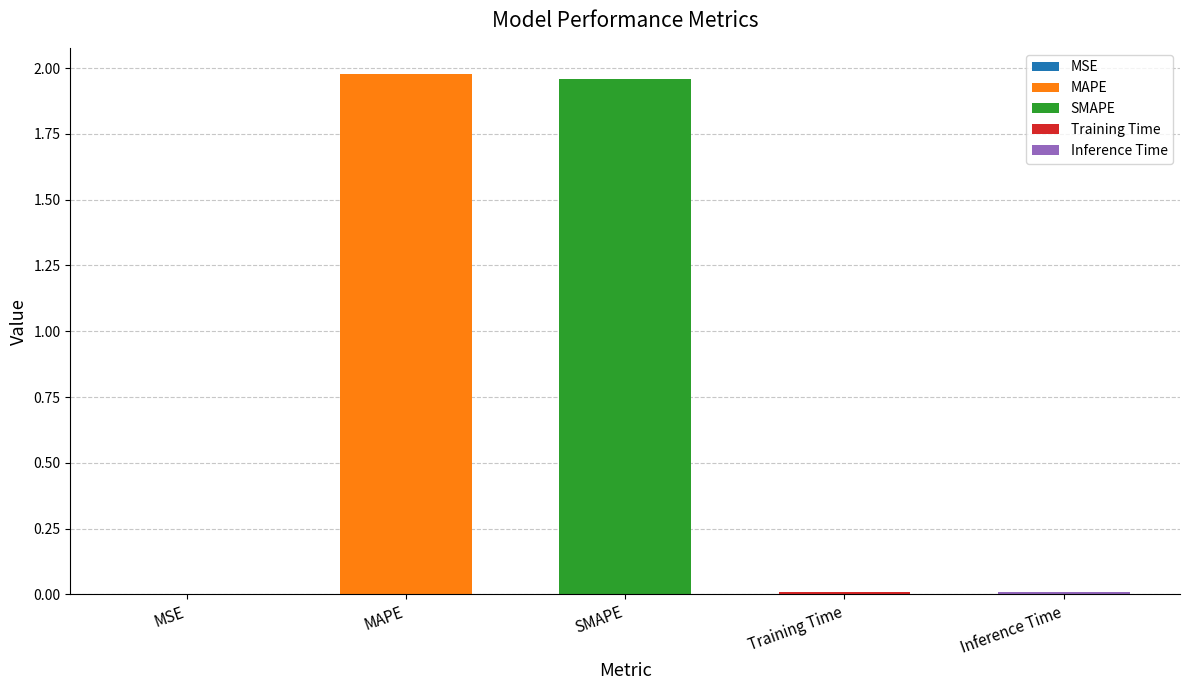

Count the number of categories in the chart.

5